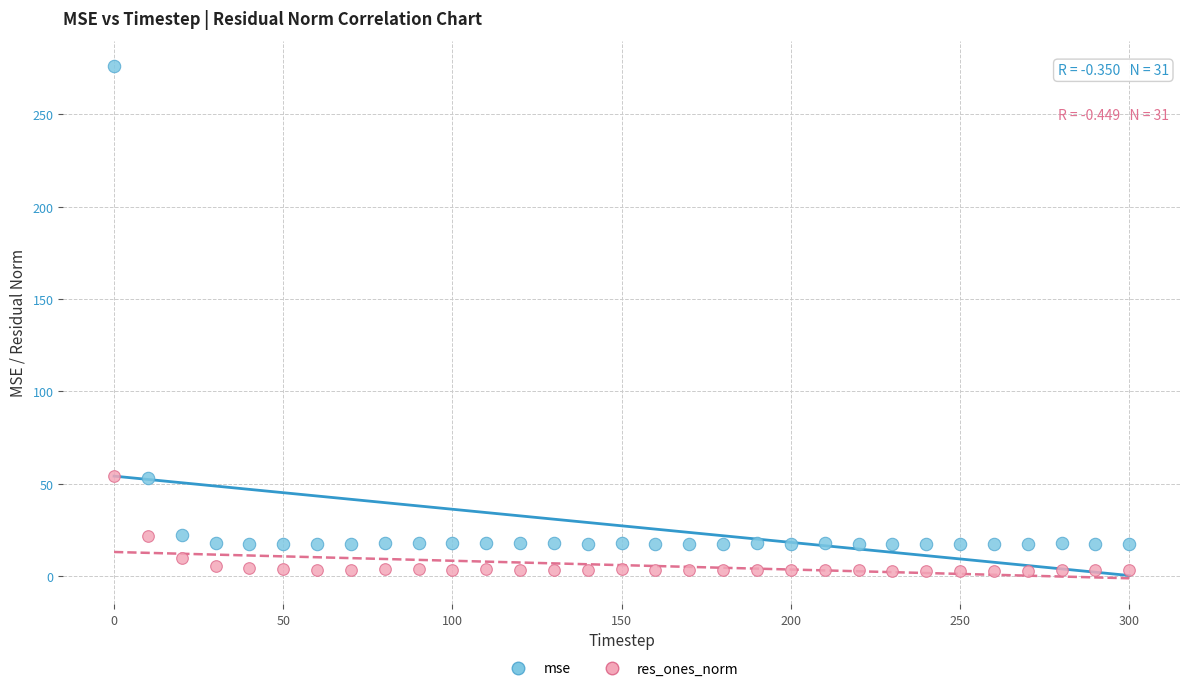

Which series has the widest spread of Y values?

mse